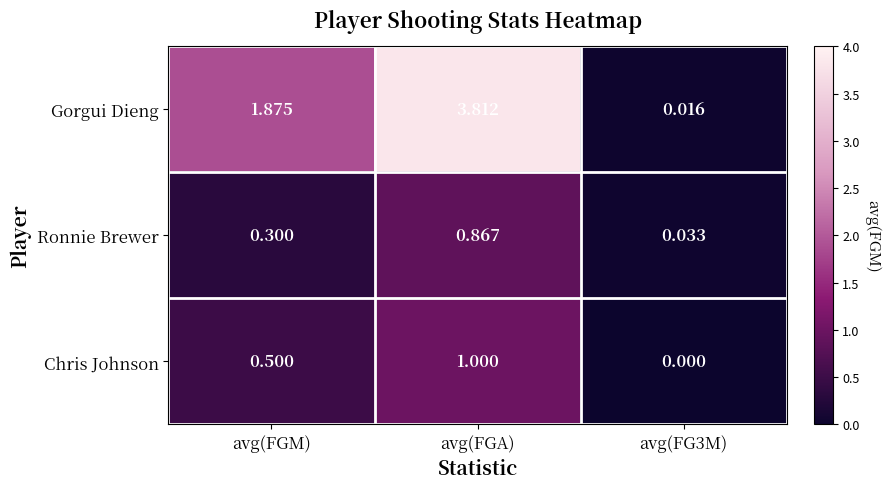

At avg(FGM), list the series in order from smallest to largest.

Ronnie Brewer, Chris Johnson, Gorgui Dieng